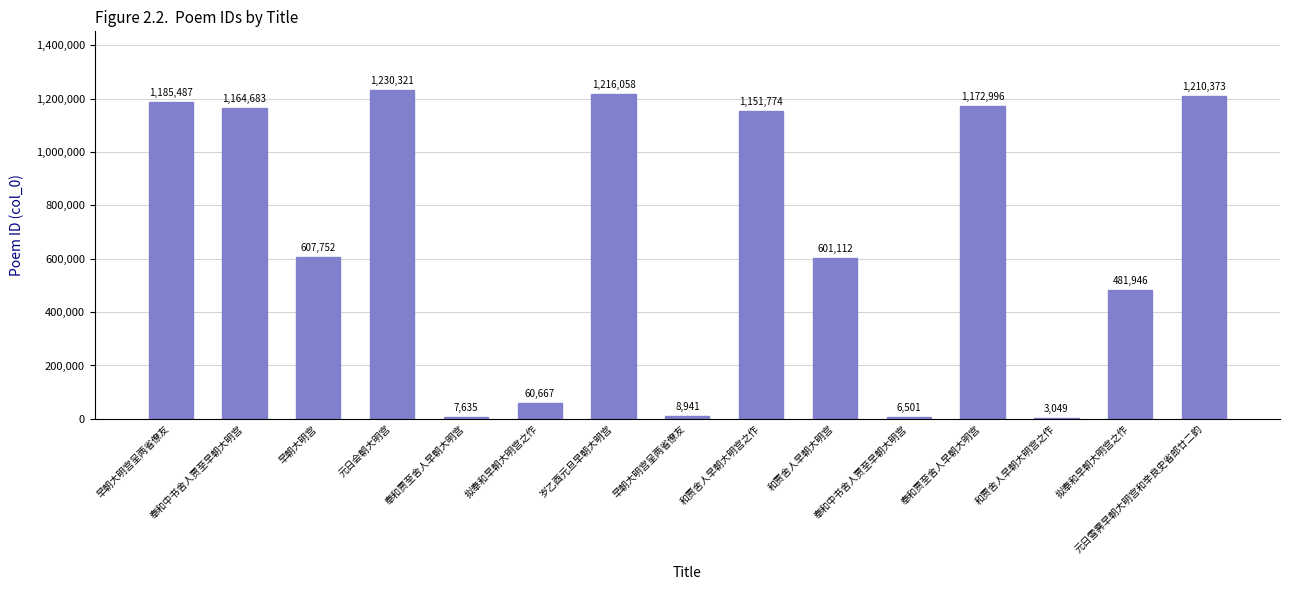

The value at 岁乙酉元旦早朝大明宫 is 1216058. True or false?

True